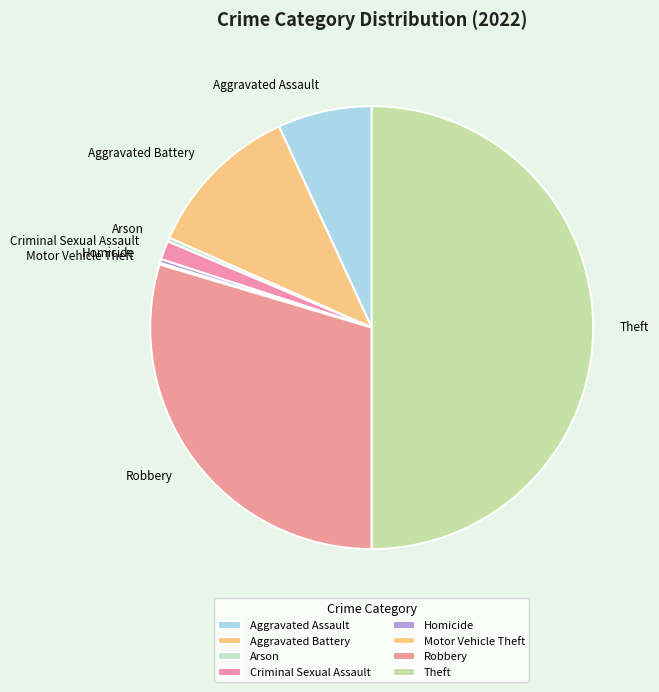

Which category has the biggest portion of the pie?

Theft